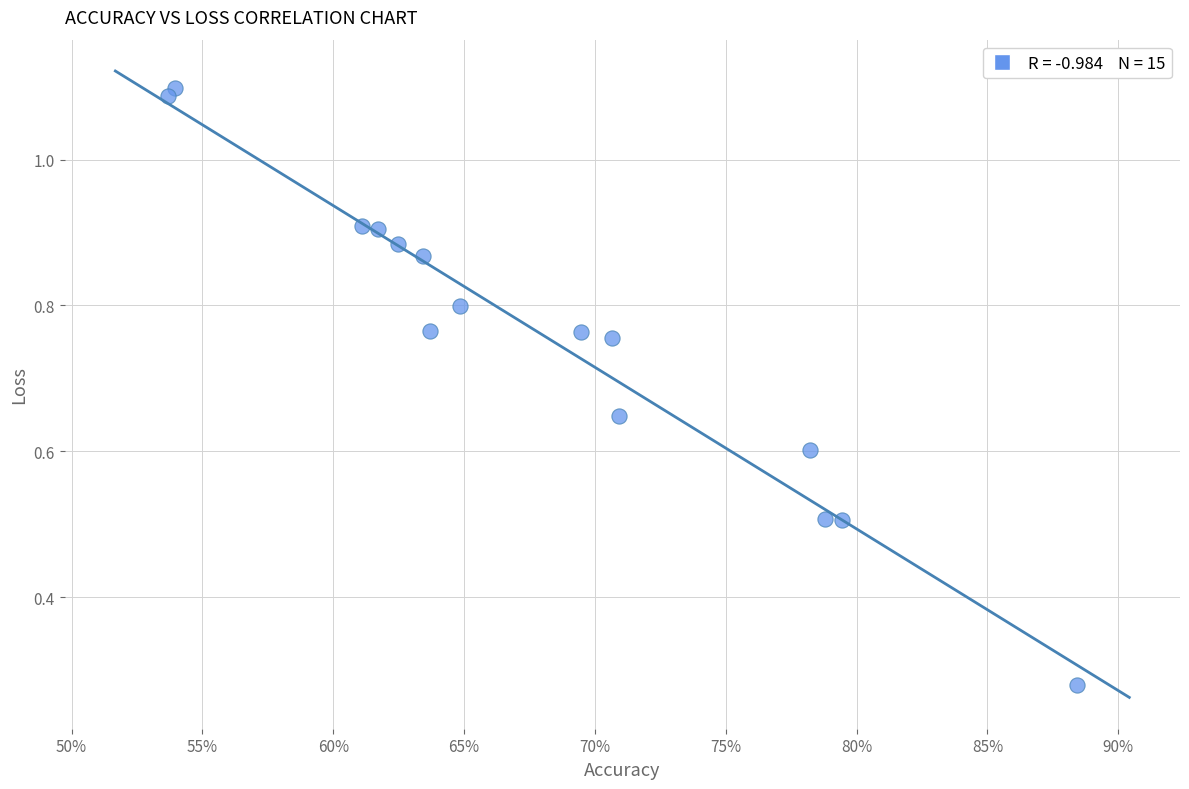

What is the range of X values (max minus min)?

34.8